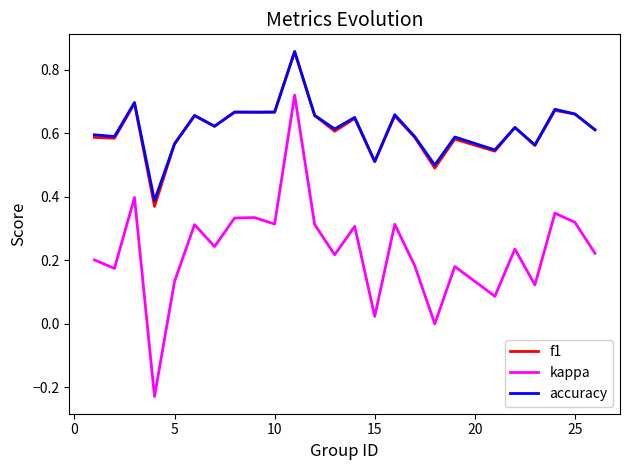

Which series has the widest spread of values?

kappa